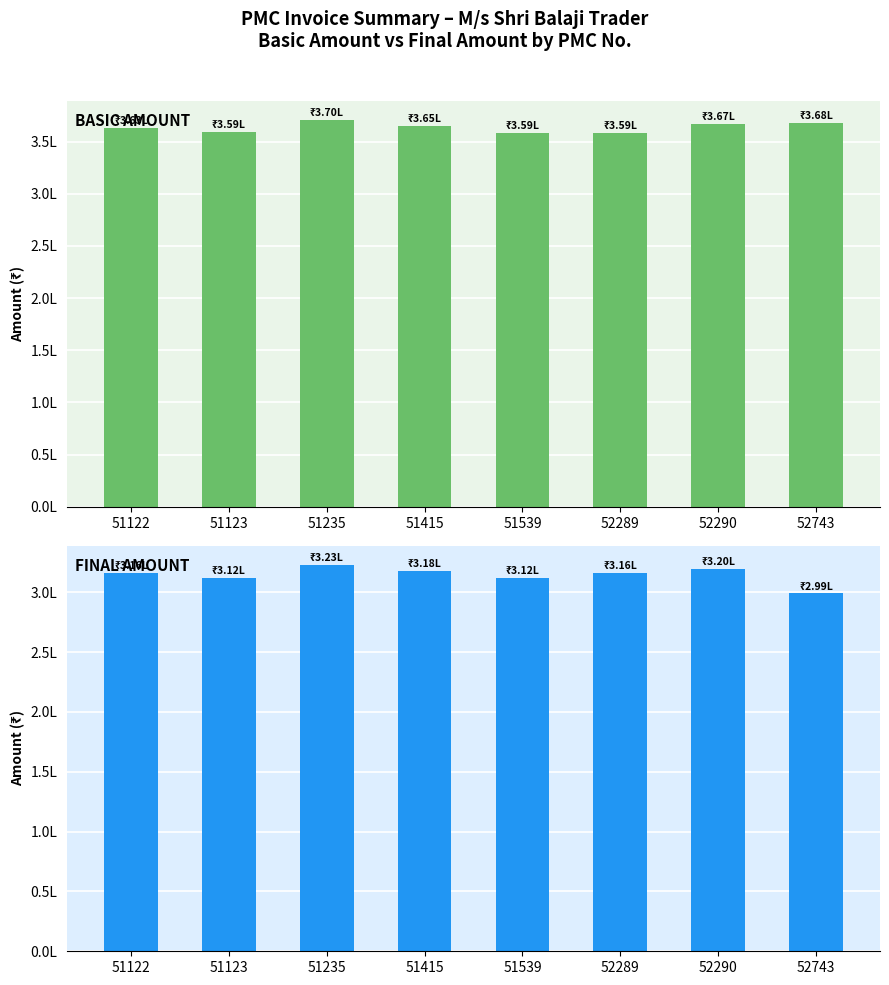

What is the minimum value for Final_Amount?

299047.4